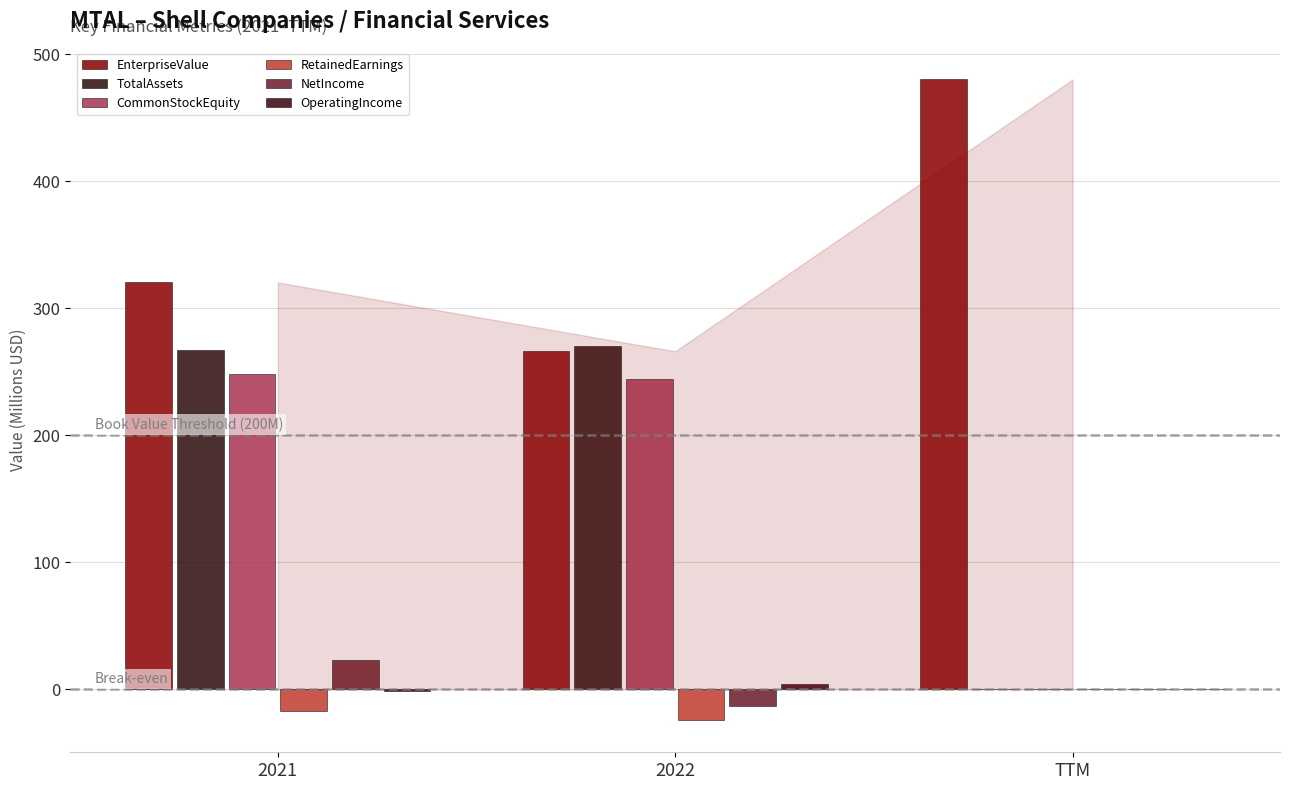

What is the lowest value of the EnterpriseValue series?

266.0